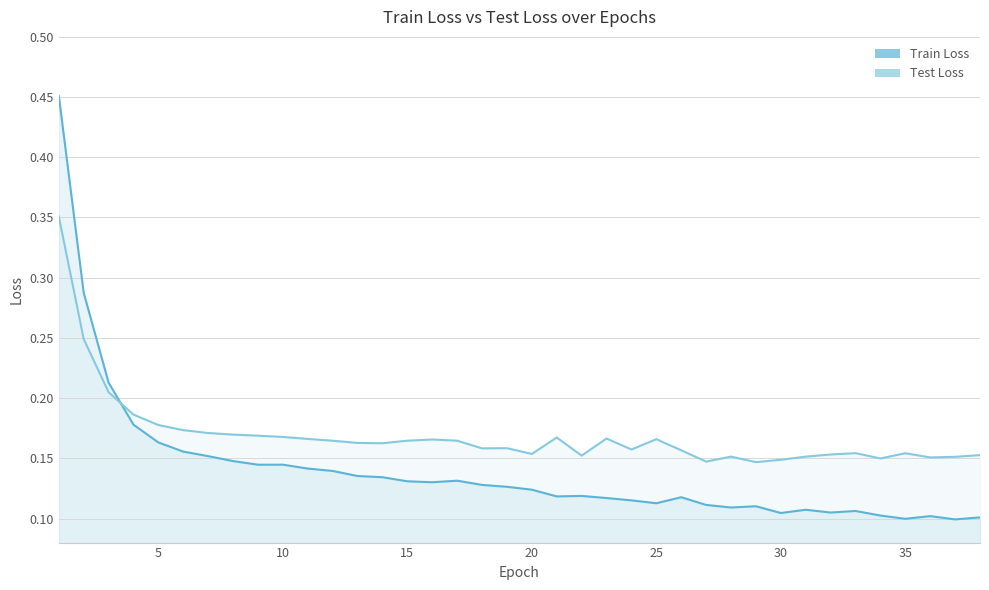

At which category is the sum across all series the highest?

1